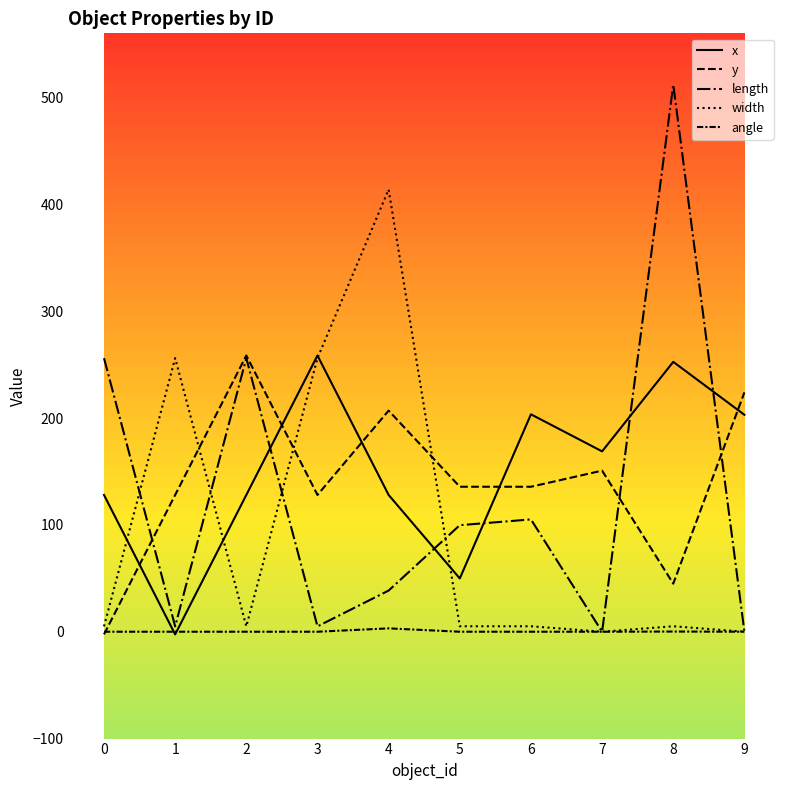

Which series has the widest spread of values?

length